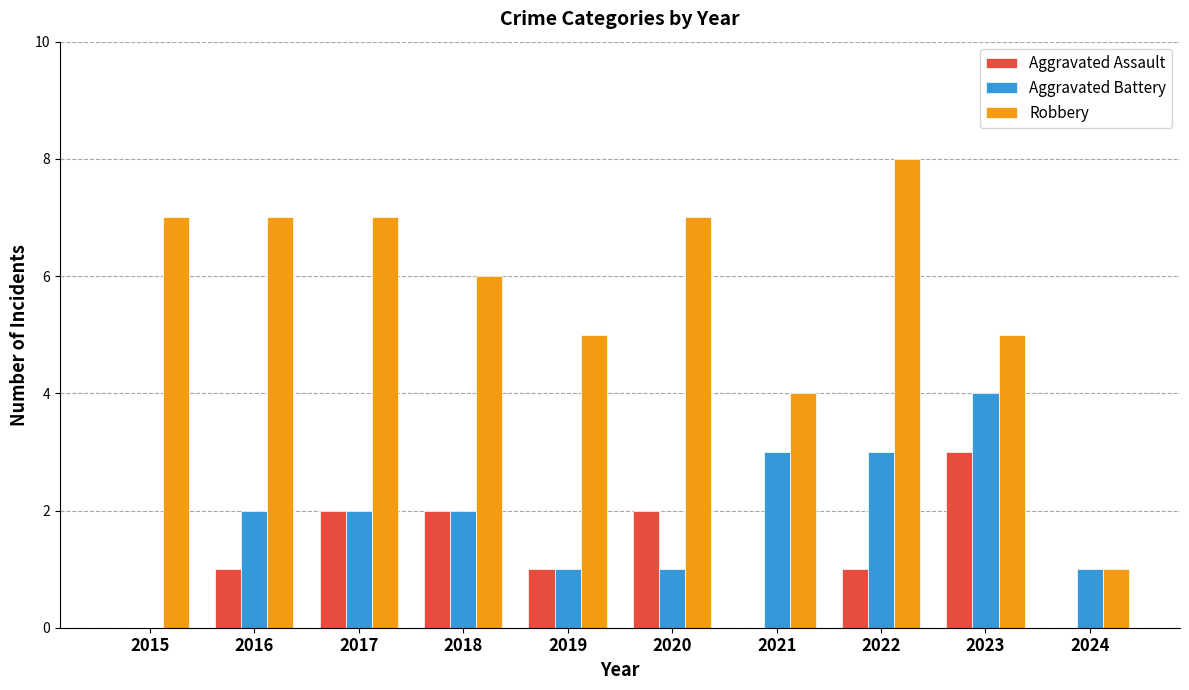

How many categories are shown in the chart?

10